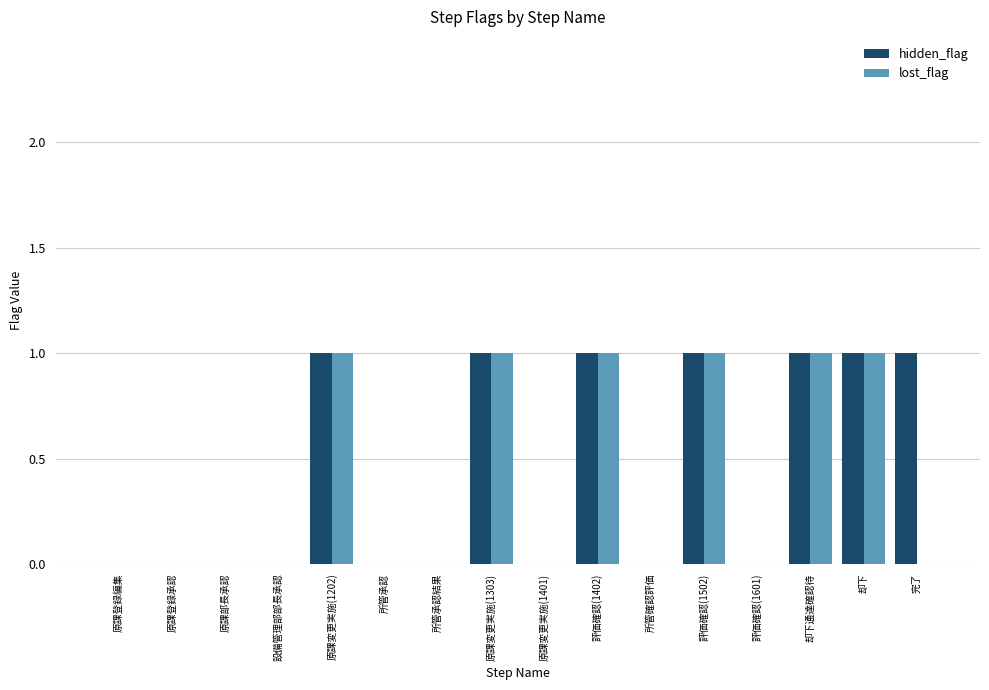

The hidden_flag series shows 1 at 所管承認結果. True or false?

False